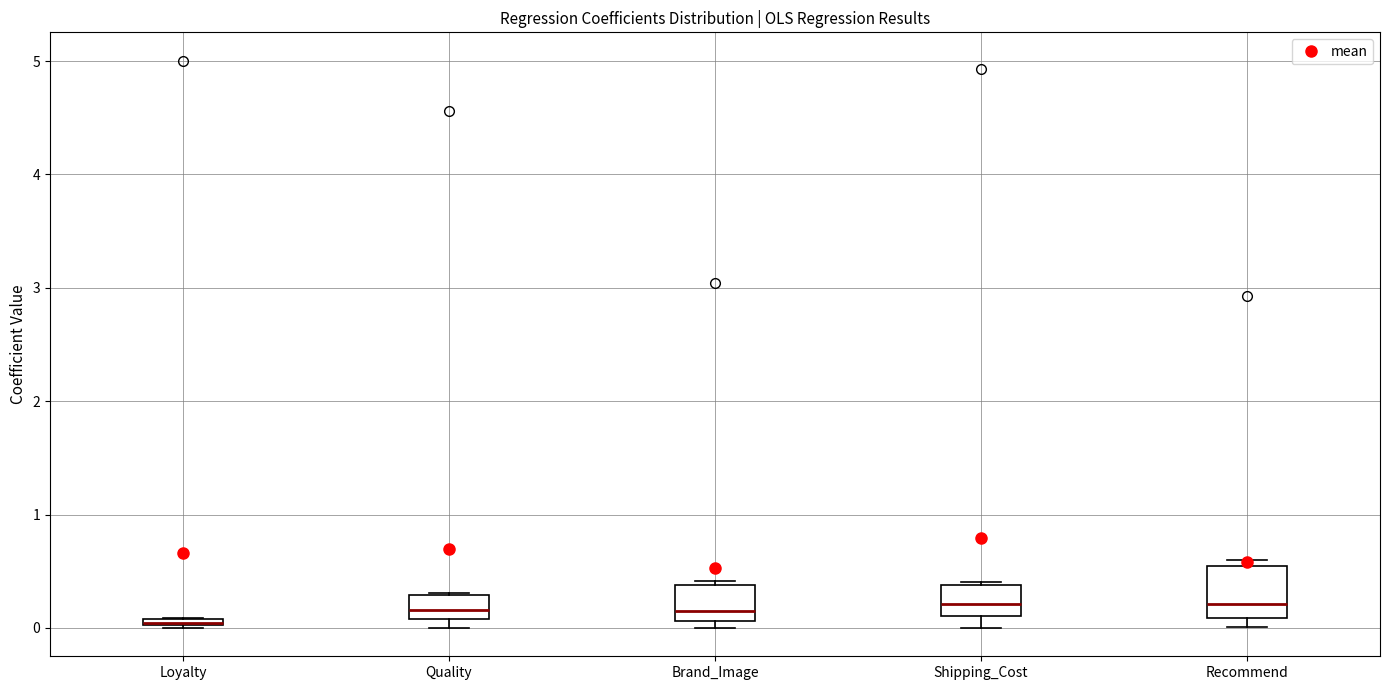

Comparing the boxes themselves (not the whiskers), which one is the tallest?

Recommend